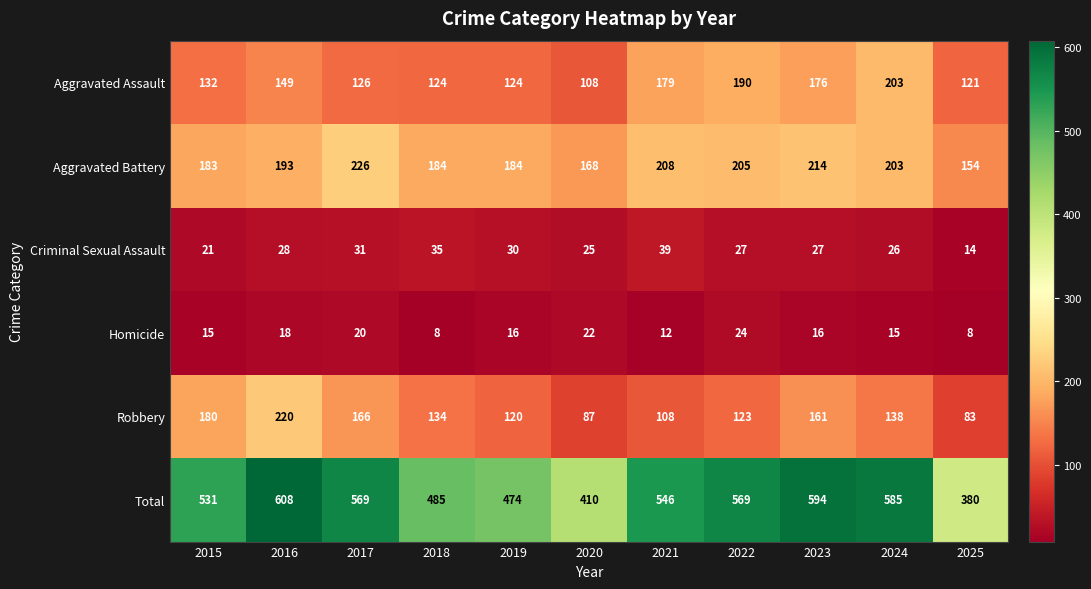

What is the approximate value of Robbery at 2018?

134